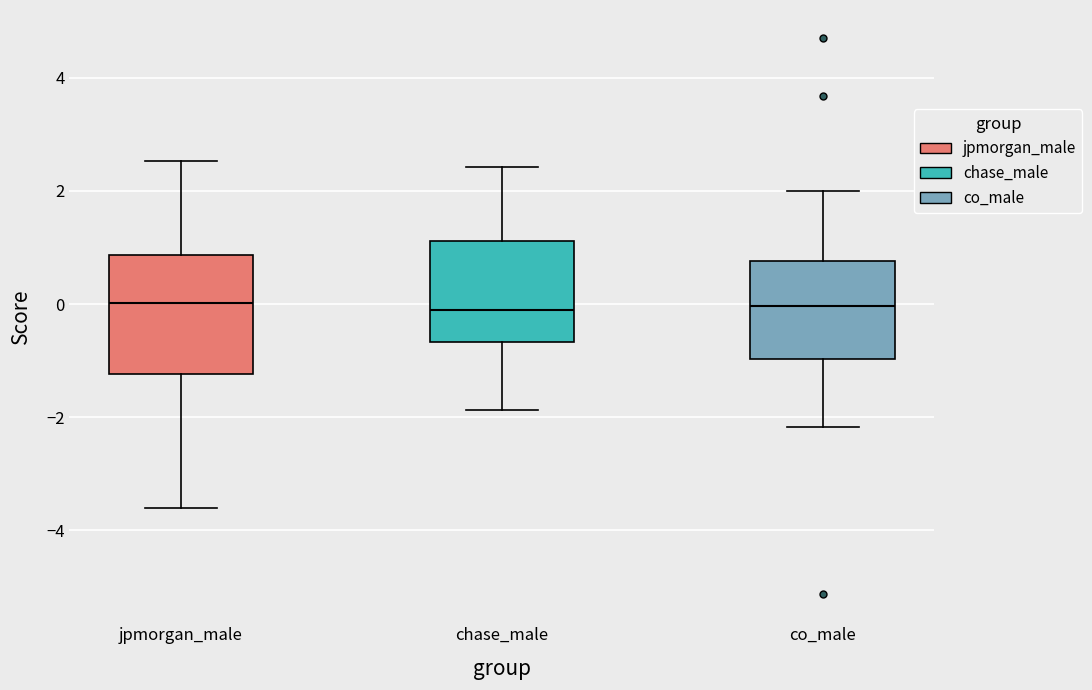

Which box is the tallest, from its lower edge to its upper edge?

jpmorgan_male